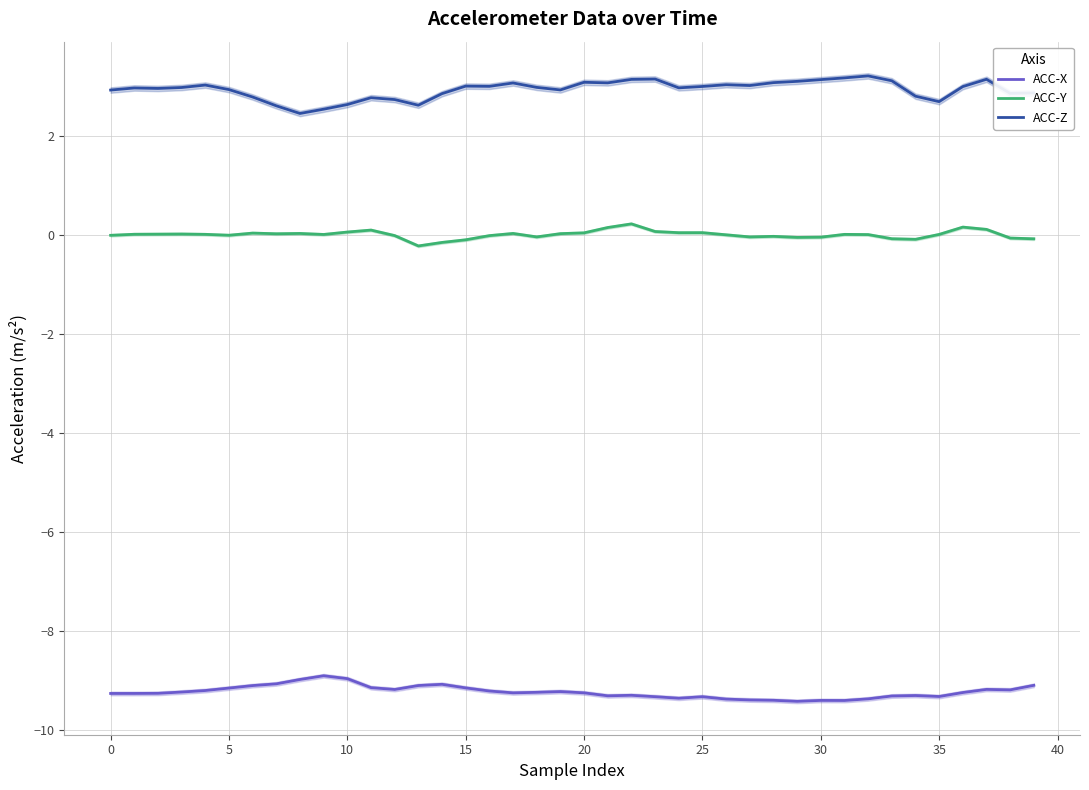

What is the difference between the maximum and minimum values in the ACC-Y series?

0.4